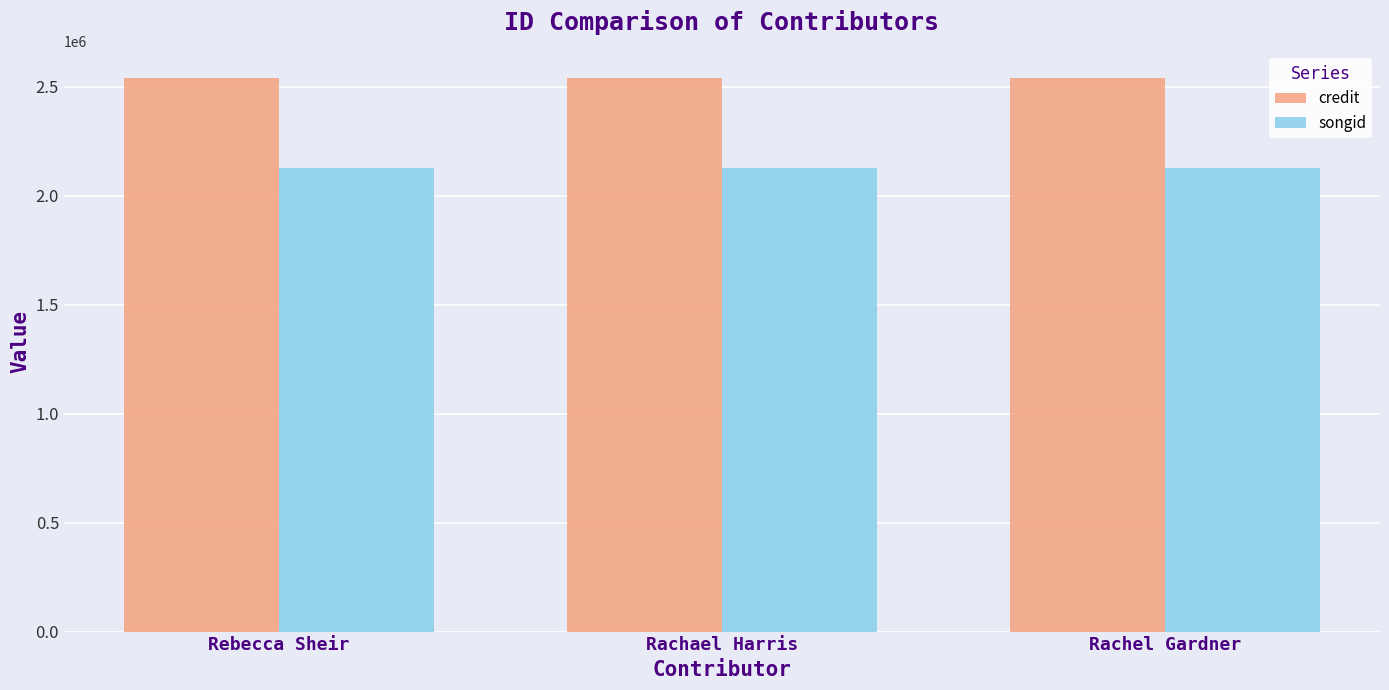

What is the average value of the songid series?

2128109